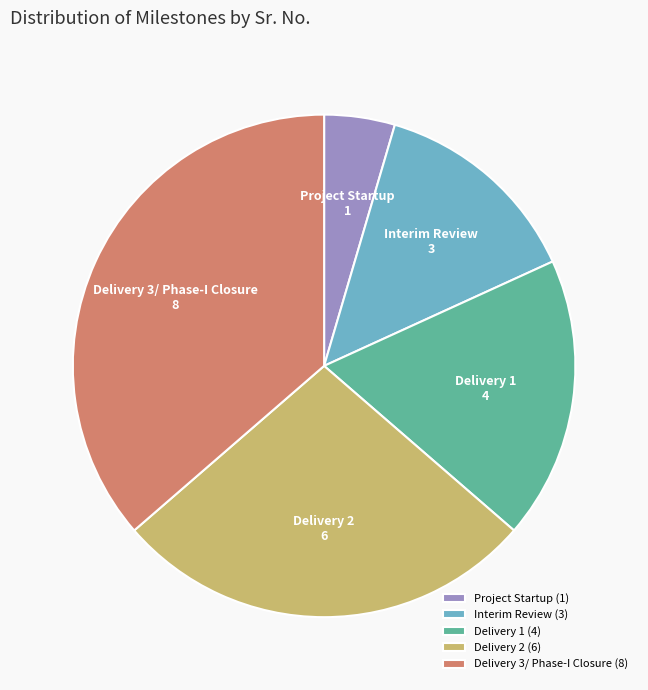

Do Delivery 2 and Delivery 1 together represent more than half of the pie?

No